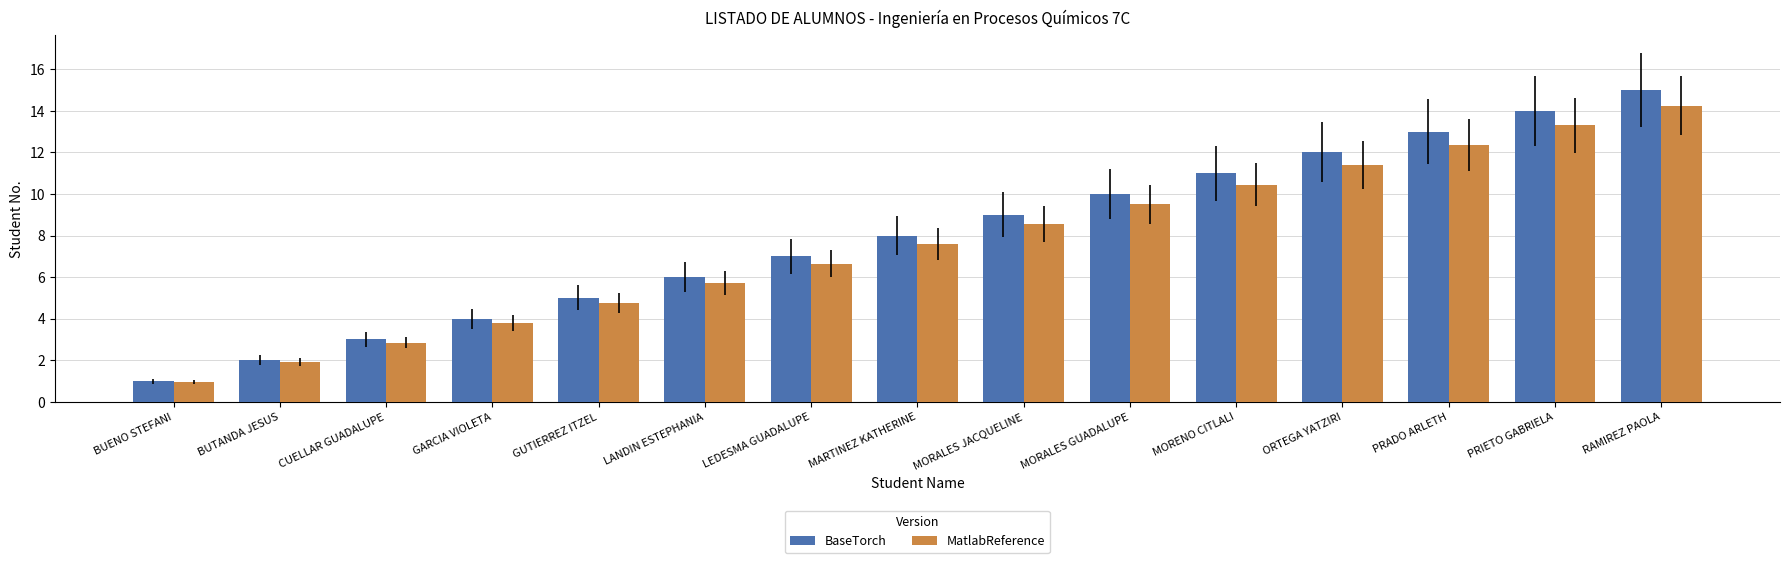

Which category has the highest value in the MatlabReference series?

RAMIREZ PAOLA